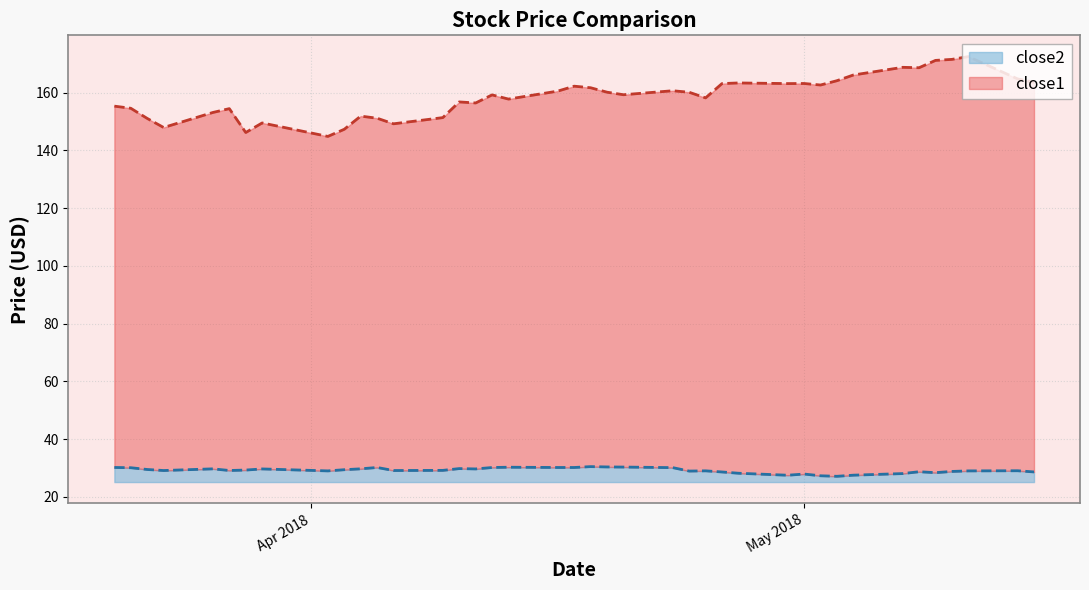

How many series are shown in this chart?

2